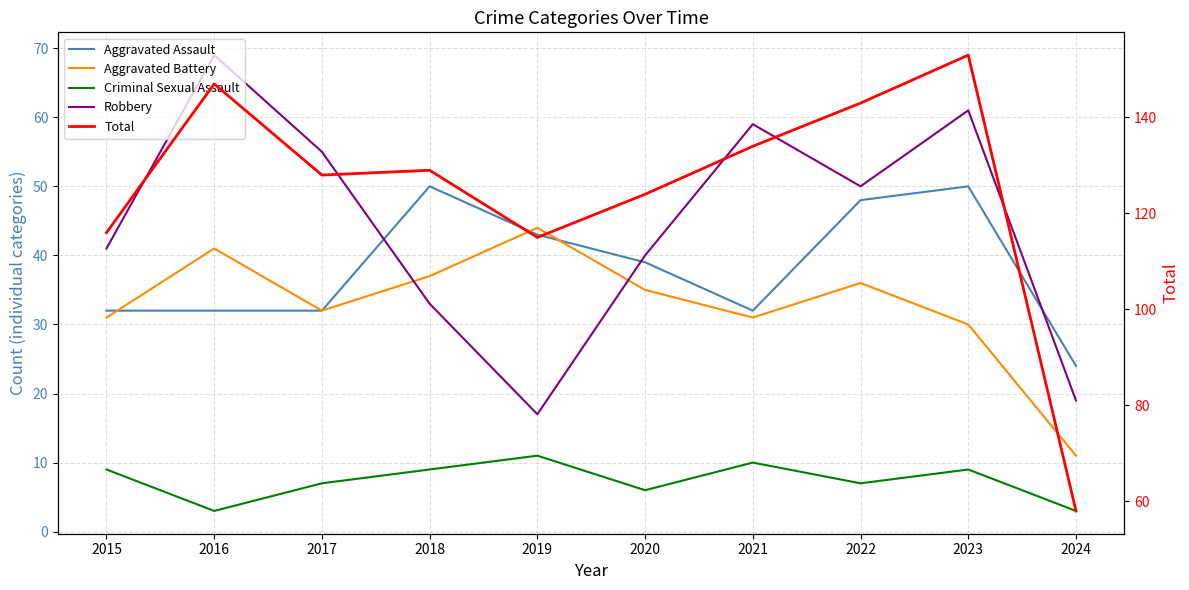

The Aggravated Assault series shows 20 at 2021. True or false?

False